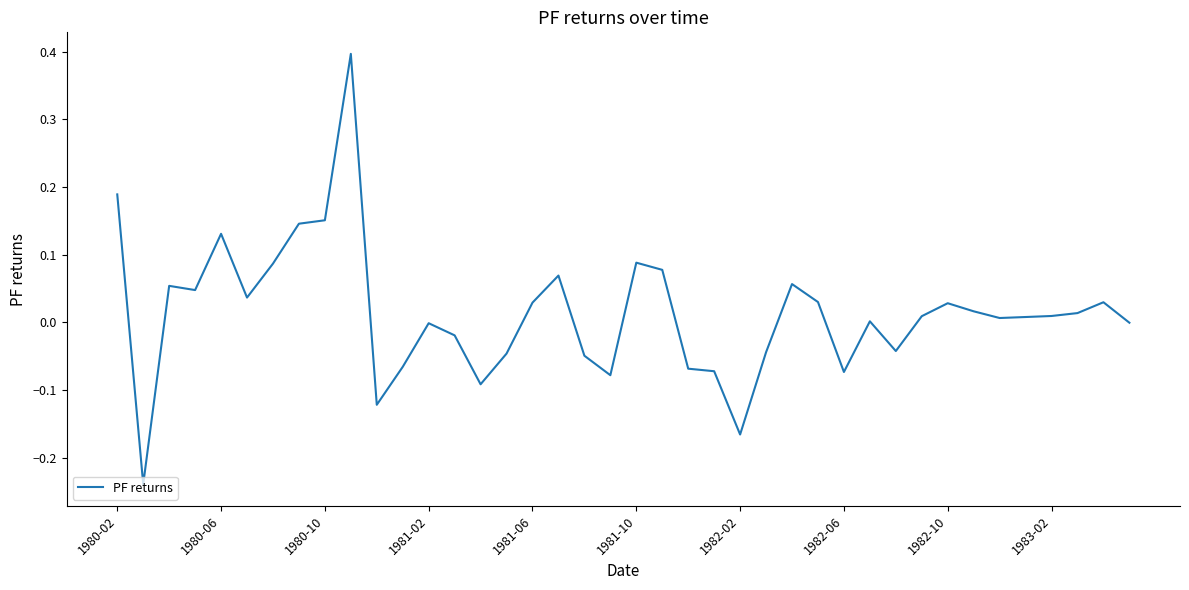

What is the difference between the maximum and minimum values?

0.6